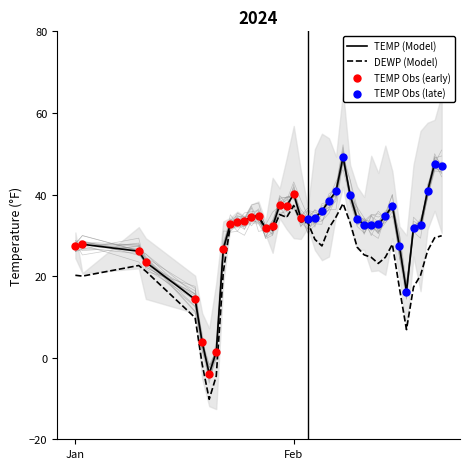

Which series has the largest Y range (max minus min)?

TEMP